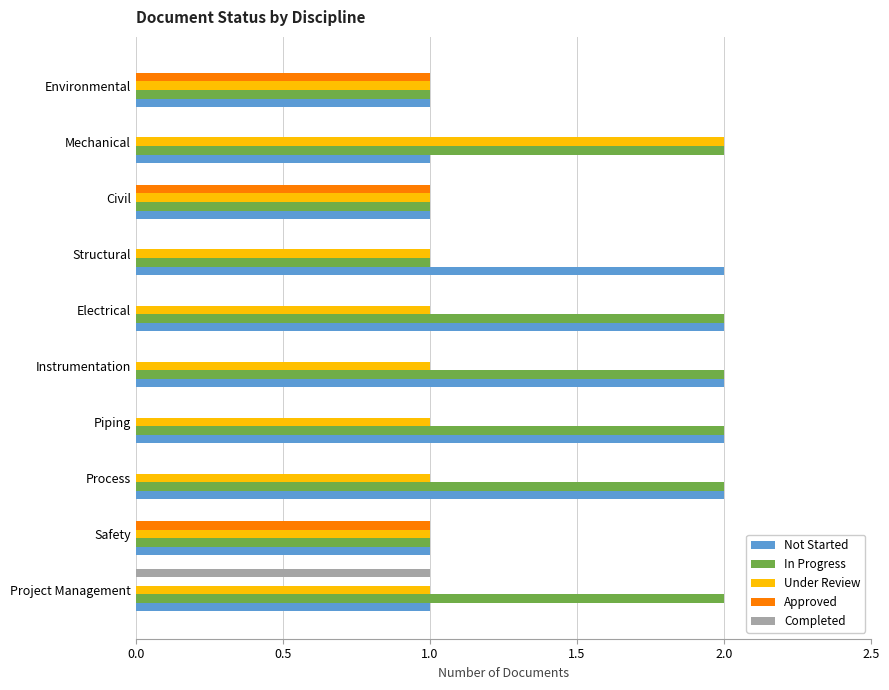

True or false: Approved has a value of 0 at Instrumentation.

True